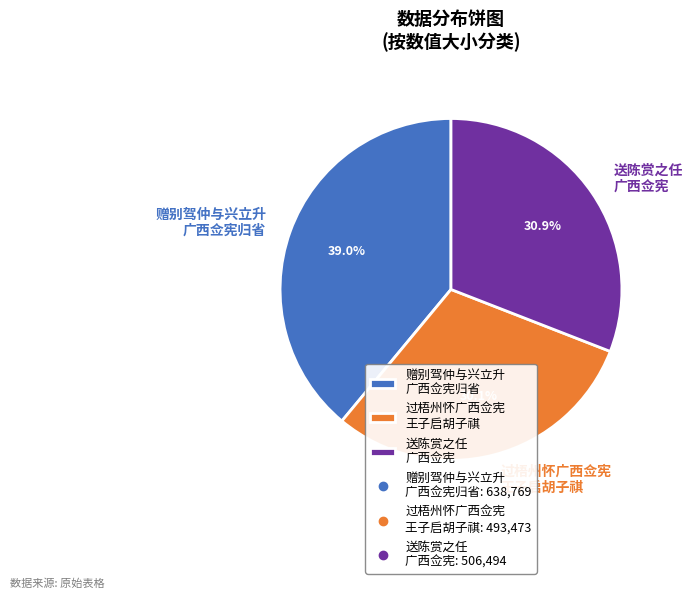

What is the ratio of the value at 送陈赏之任 广西佥宪 to the value at 赠别驾仲与兴立升 广西佥宪归省?

0.8